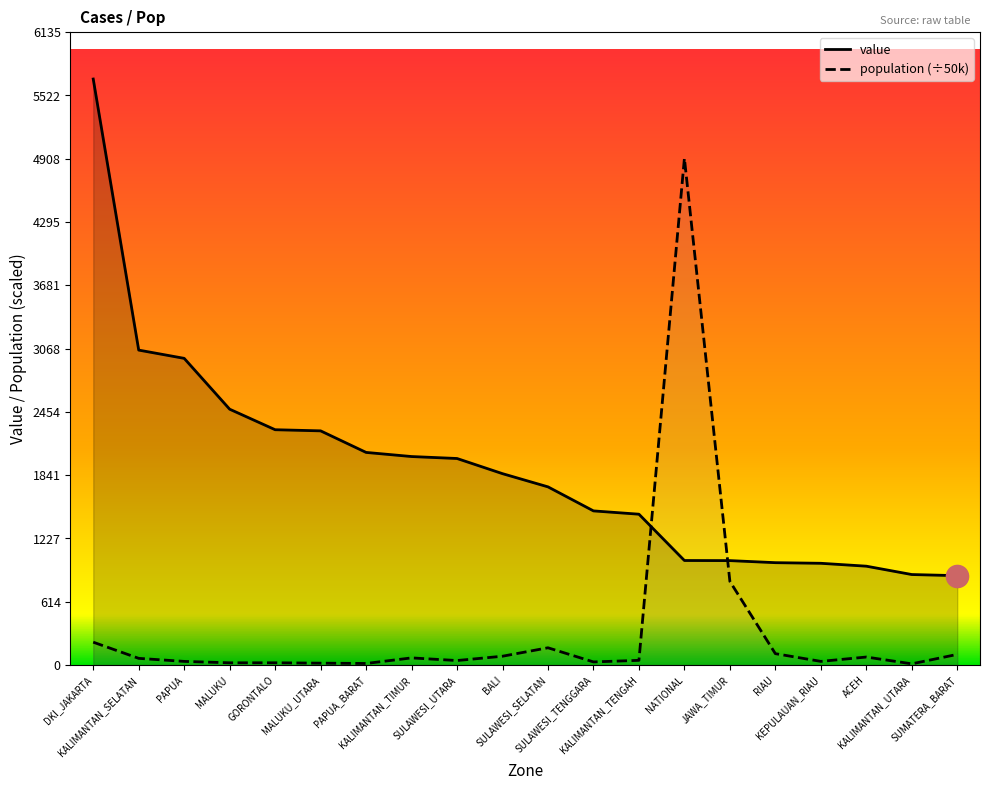

What is the average value of the value series?

1903.2